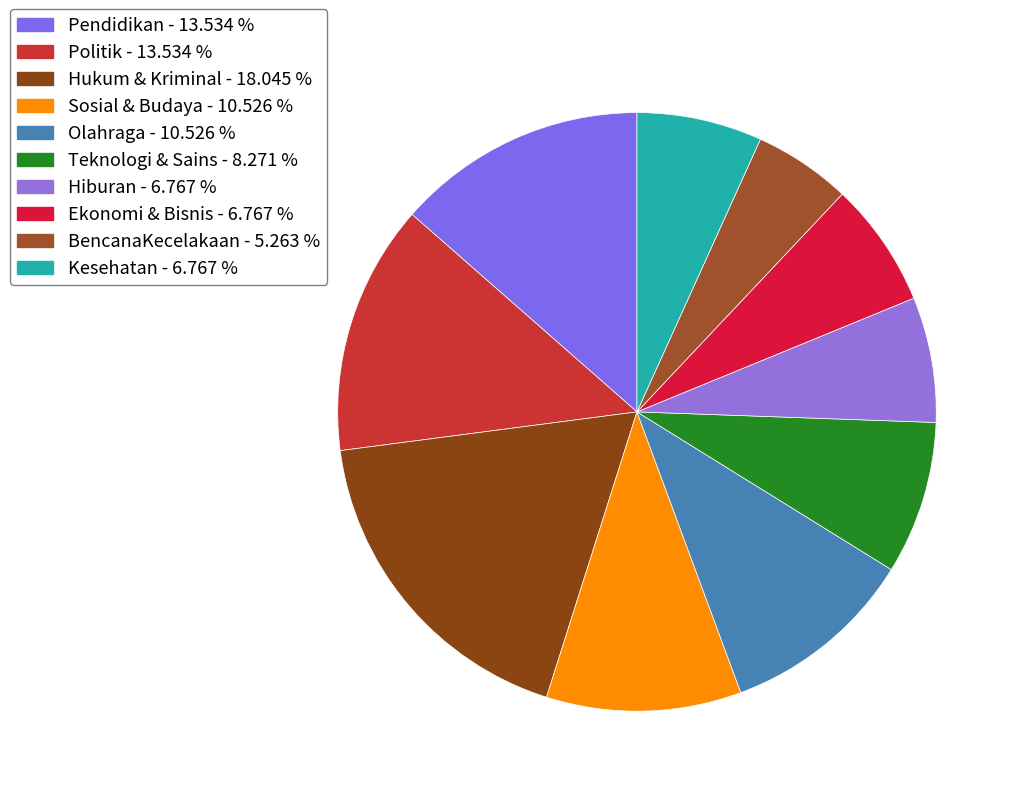

Rank the categories by value from lowest to highest.

BencanaKecelakaan, Hiburan, Ekonomi & Bisnis, Kesehatan, Teknologi & Sains, Sosial & Budaya, Olahraga, Pendidikan, Politik, Hukum & Kriminal